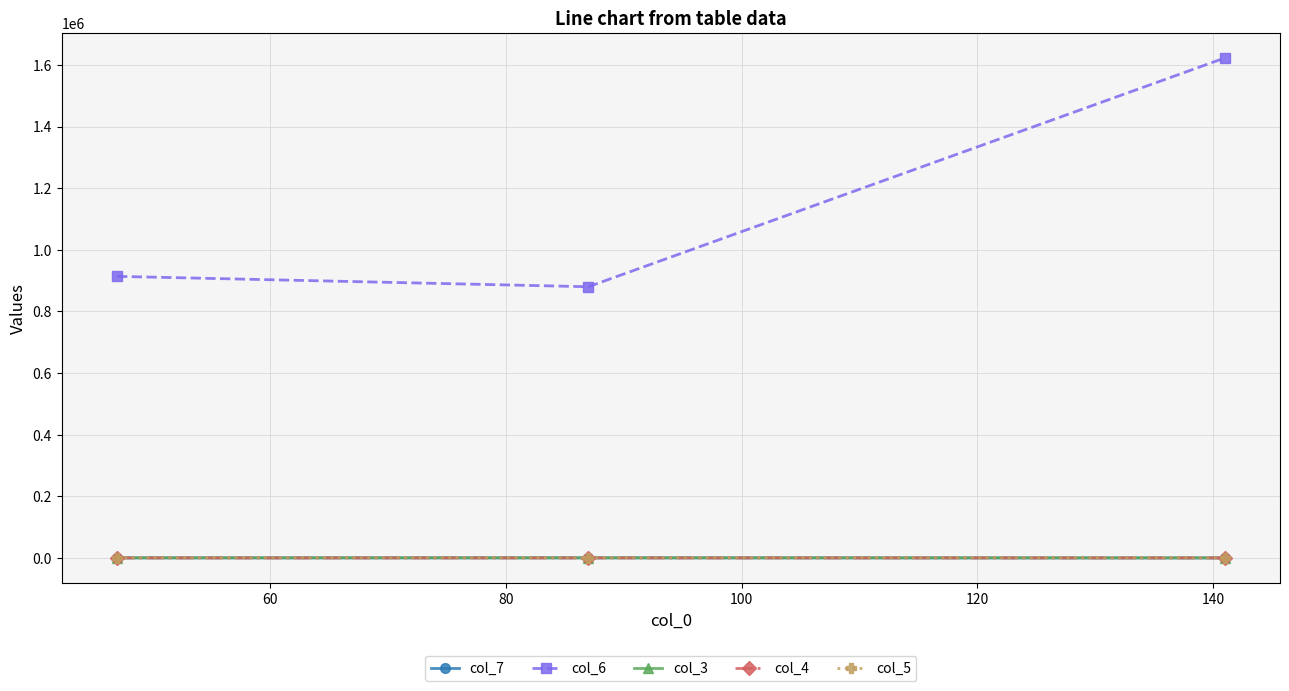

Which series has the largest range (max minus min)?

col_6